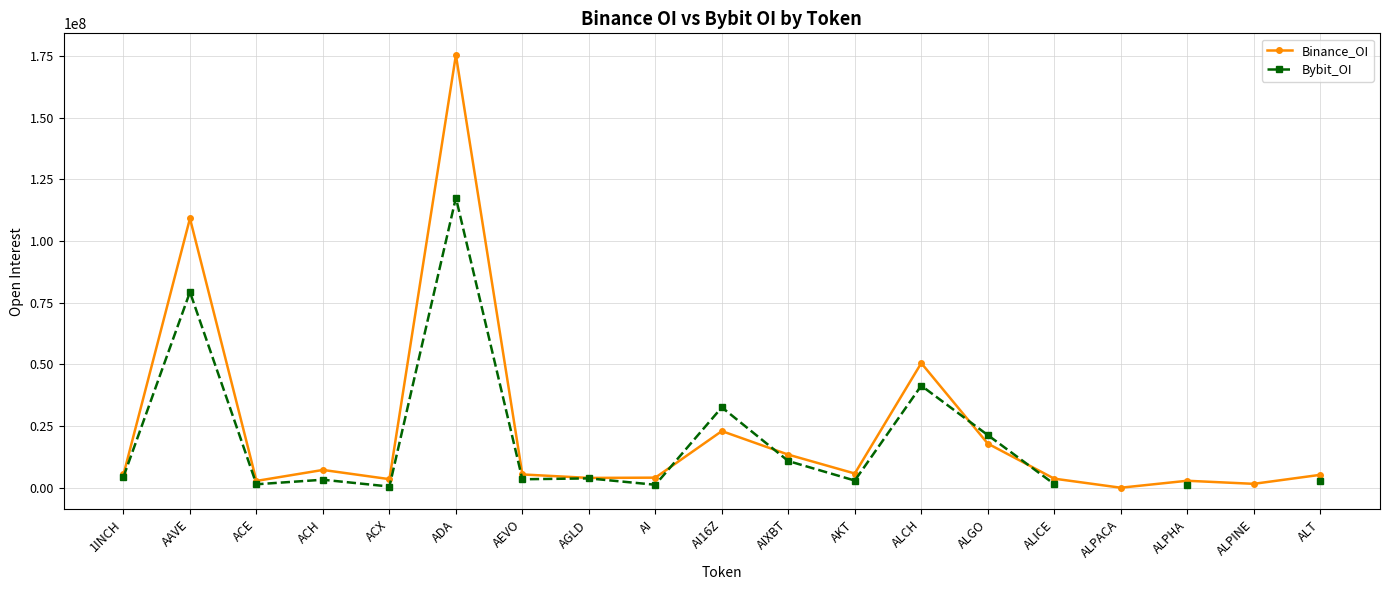

What is the minimum value shown in the chart?

4082.0